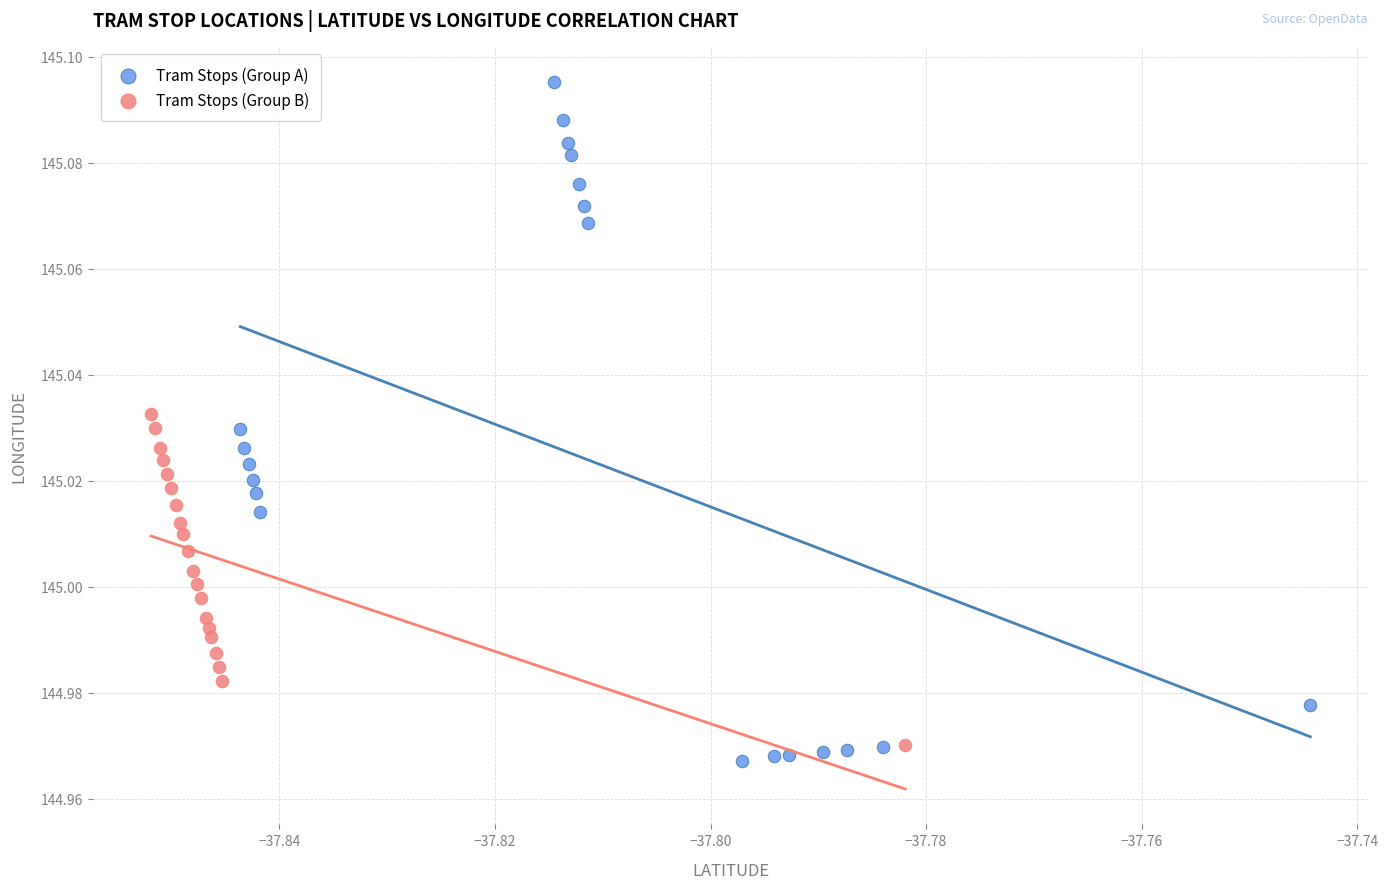

Which series has the largest Y range (max minus min)?

Tram Stops (Group A)